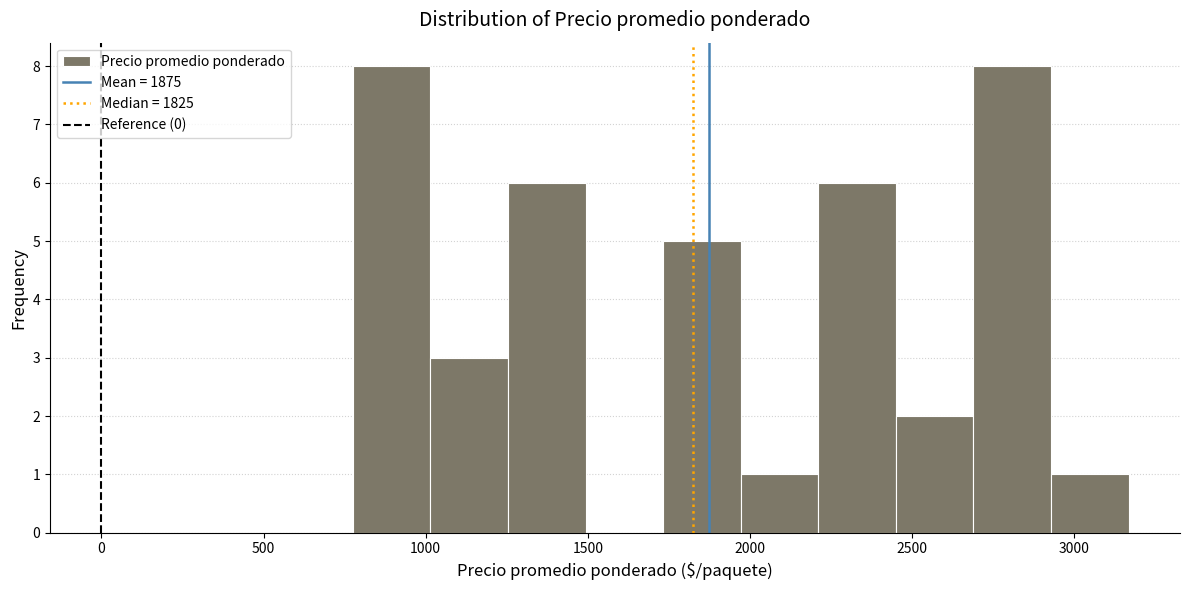

Reading left to right, list every bar in this chart as the range it spans on the x-axis followed by its height. Neither the bar edges nor the heights are printed on the chart, so give them approximately, as read against the axes.

800 to 1000: 8
1000 to 1250: 3
1250 to 1500: 6
1500 to 1750: 0
1750 to 1950: 5
1950 to 2200: 1
2200 to 2450: 6
2450 to 2700: 2
2700 to 2950: 8
2950 to 3150: 1